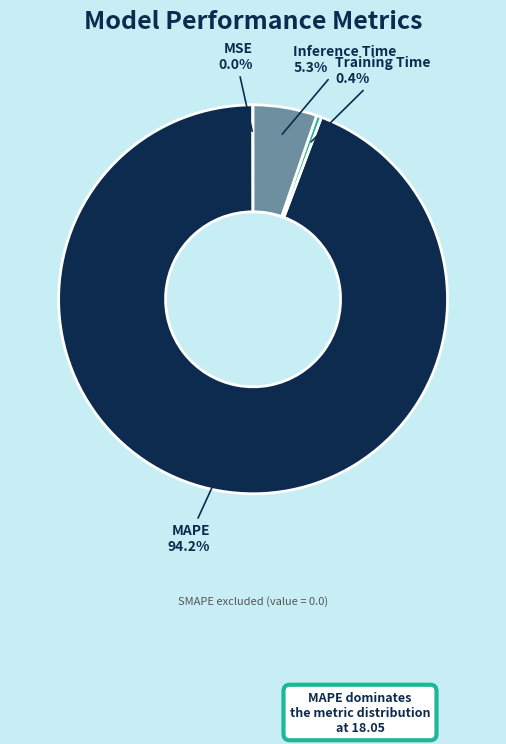

Does MAPE represent more than half of the total?

Yes